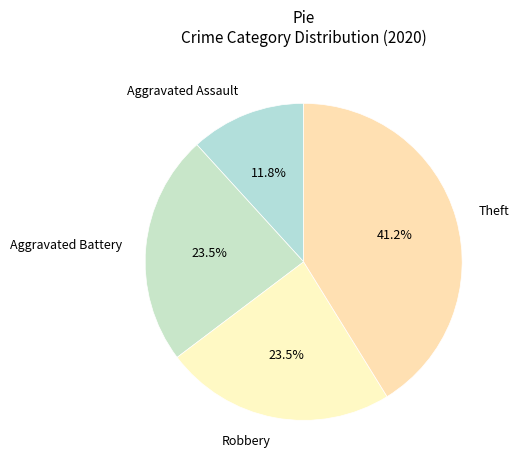

To the nearest percent, what is the average slice percentage?

25%